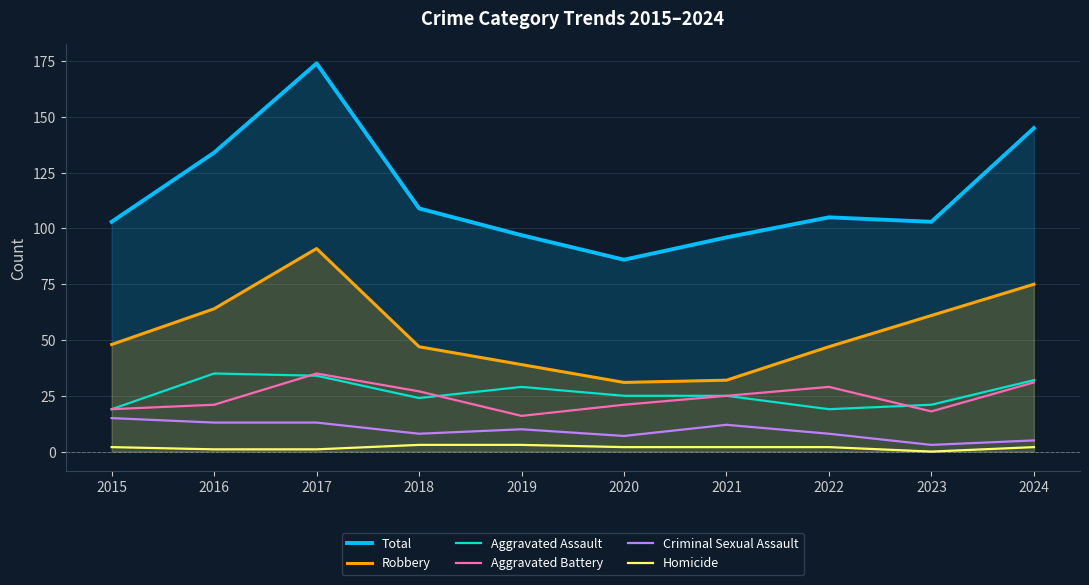

Which series changed the most between 2015 and 2024?

Total